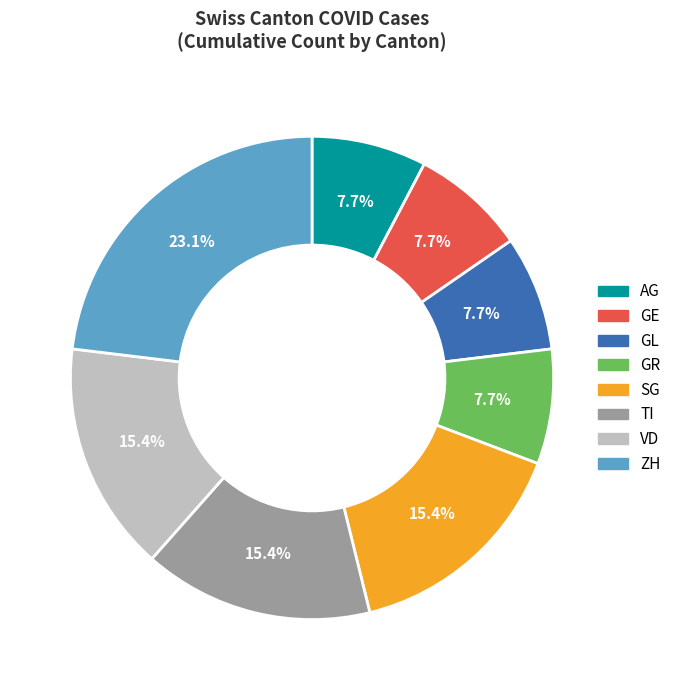

Does GL represent more than half of the total?

No